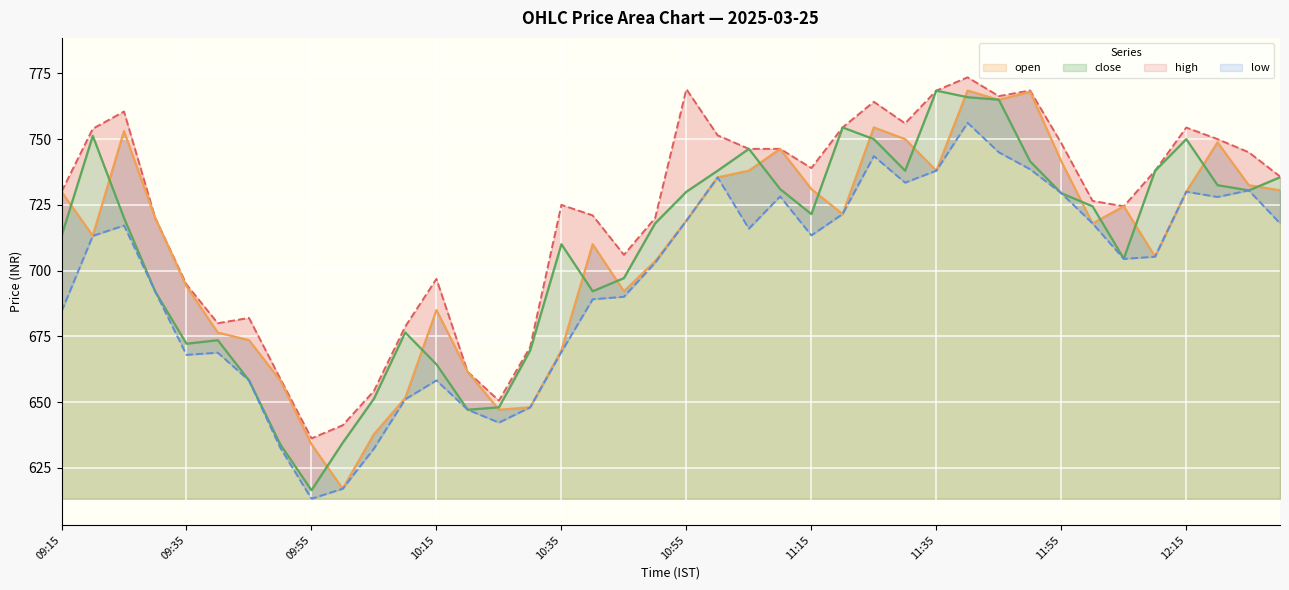

Reading left to right, extract all data points from this chart.

open: 09:15=730.0	09:20=713.2	09:25=753.0	09:30=720.0	09:35=694.0	09:40=676.5	09:45=673.5	09:50=658.2	09:55=634.0	10:00=617.0	10:05=637.8	10:10=651.5	10:15=685.0	10:20=661.5	10:25=647.1	10:30=648.0	10:35=669.6	10:40=710.0	10:45=692.1	10:50=703.5	10:55=719.0	11:00=735.5	11:05=738.0	11:10=746.3	11:15=731.0	11:20=721.5	11:25=754.5	11:30=750.0	11:35=738.0	11:40=768.5	11:45=765.0	11:50=768.0	11:55=741.5	12:00=718.0	12:05=724.5	12:10=705.3	12:15=730.0	12:20=748.8	12:25=732.5	12:30=730.5
close: 09:15=713.2	09:20=751.2	09:25=720.0	09:30=692.0	09:35=672.2	09:40=673.5	09:45=658.2	09:50=634.0	09:55=616.5	10:00=634.5	10:05=651.3	10:10=676.5	10:15=664.4	10:20=647.1	10:25=648.0	10:30=669.6	10:35=710.0	10:40=692.1	10:45=697.1	10:50=718.0	10:55=730.0	11:00=738.0	11:05=746.3	11:10=731.0	11:15=721.5	11:20=754.5	11:25=750.0	11:30=738.0	11:35=768.5	11:40=766.0	11:45=765.0	11:50=741.5	11:55=729.5	12:00=724.5	12:05=704.5	12:10=738.0	12:15=750.0	12:20=732.5	12:25=730.5	12:30=735.5
high: 09:15=730.0	09:20=754.0	09:25=760.5	09:30=720.0	09:35=694.7	09:40=680.0	09:45=682.0	09:50=659.0	09:55=636.2	10:00=641.2	10:05=654.2	10:10=678.7	10:15=696.9	10:20=661.5	10:25=650.5	10:30=671.0	10:35=725.0	10:40=721.0	10:45=706.0	10:50=720.0	10:55=769.0	11:00=751.5	11:05=746.3	11:10=746.3	11:15=739.0	11:20=754.5	11:25=764.2	11:30=756.0	11:35=768.5	11:40=773.5	11:45=766.4	11:50=768.5	11:55=748.5	12:00=726.5	12:05=724.5	12:10=738.0	12:15=754.4	12:20=750.0	12:25=745.0	12:30=735.8
low: 09:15=684.5	09:20=713.2	09:25=717.1	09:30=692.0	09:35=668.0	09:40=668.8	09:45=658.2	09:50=632.6	09:55=613.2	10:00=617.0	10:05=632.4	10:10=651.0	10:15=658.2	10:20=647.1	10:25=642.2	10:30=648.0	10:35=669.0	10:40=689.1	10:45=690.0	10:50=703.0	10:55=719.0	11:00=735.5	11:05=716.0	11:10=728.2	11:15=713.4	11:20=721.5	11:25=743.5	11:30=733.5	11:35=738.0	11:40=756.2	11:45=745.0	11:50=738.5	11:55=729.5	12:00=718.0	12:05=704.5	12:10=705.3	12:15=730.0	12:20=728.0	12:25=730.5	12:30=718.0